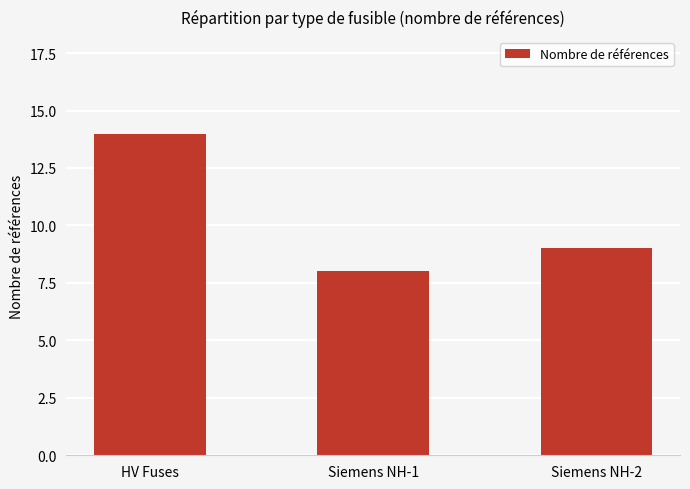

Between HV Fuses and Siemens NH-1, which is larger?

HV Fuses